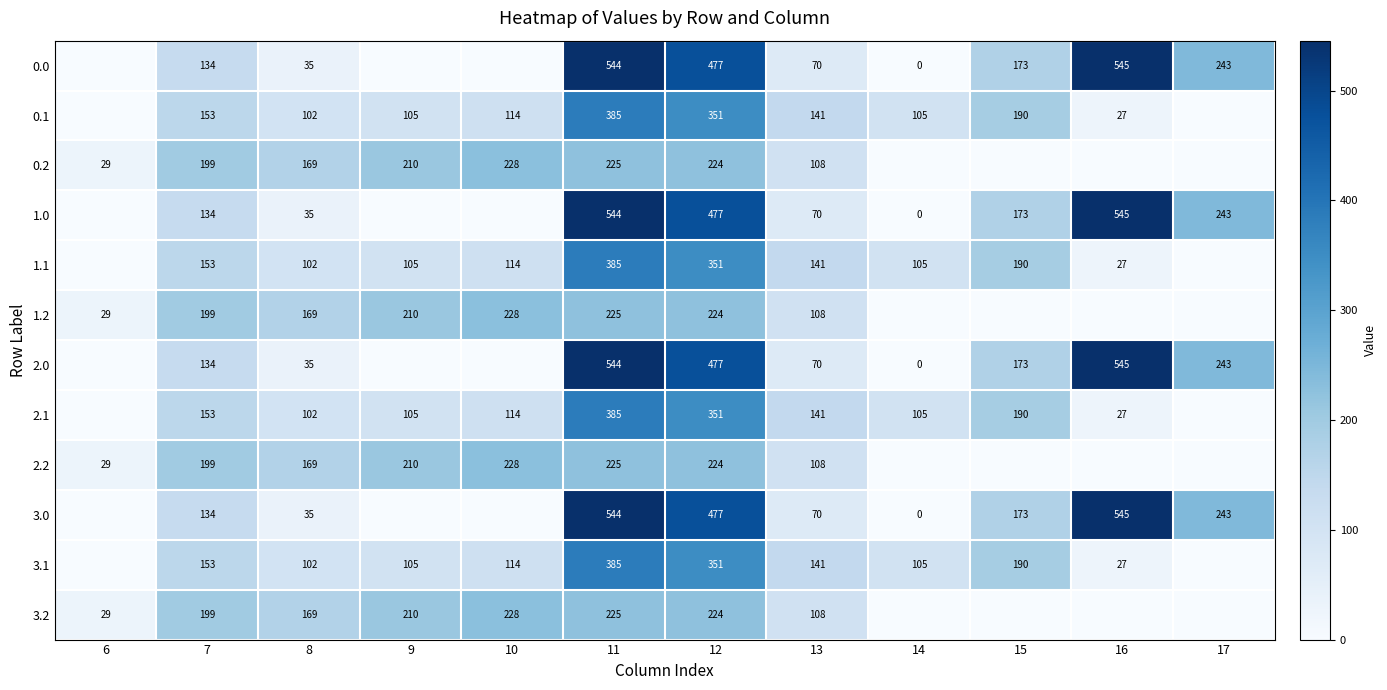

What is the sum of the 1.1 values at 14 and 9?

210